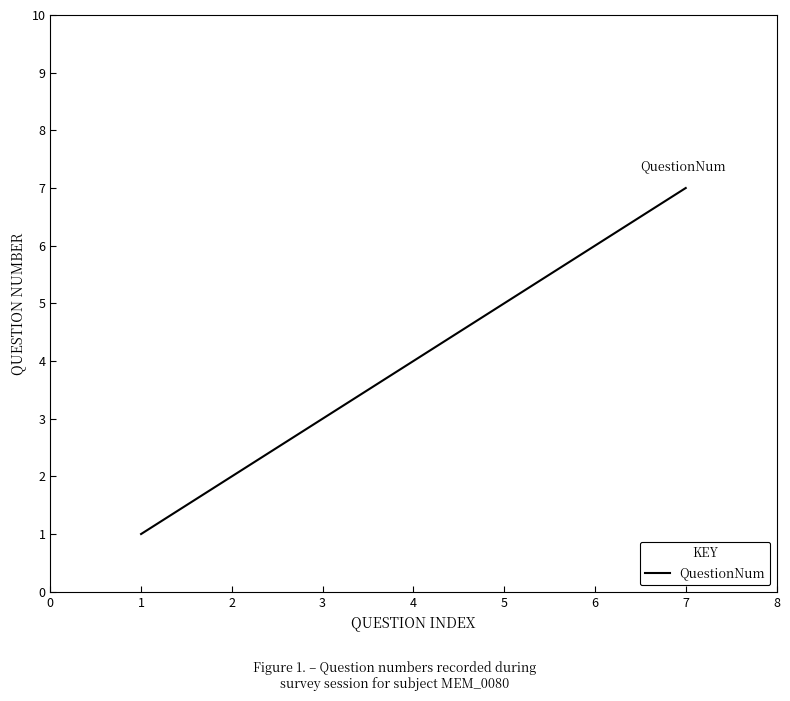

Count the number of data series in this chart.

1